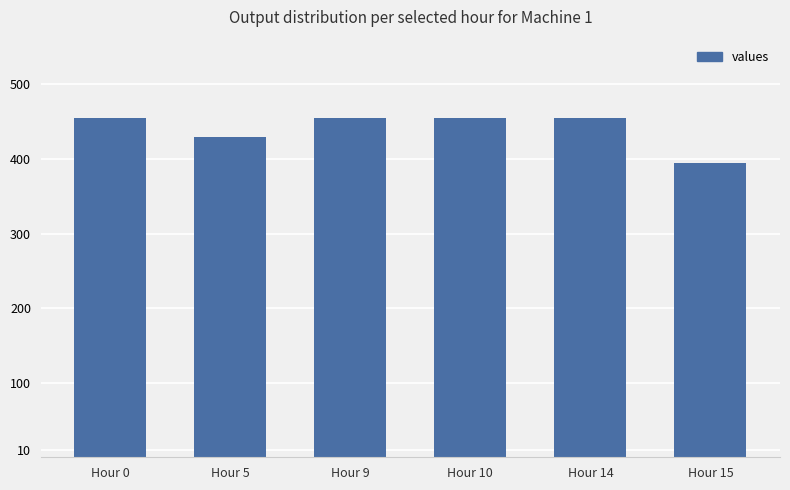

What is the minimum value shown in the chart?

395